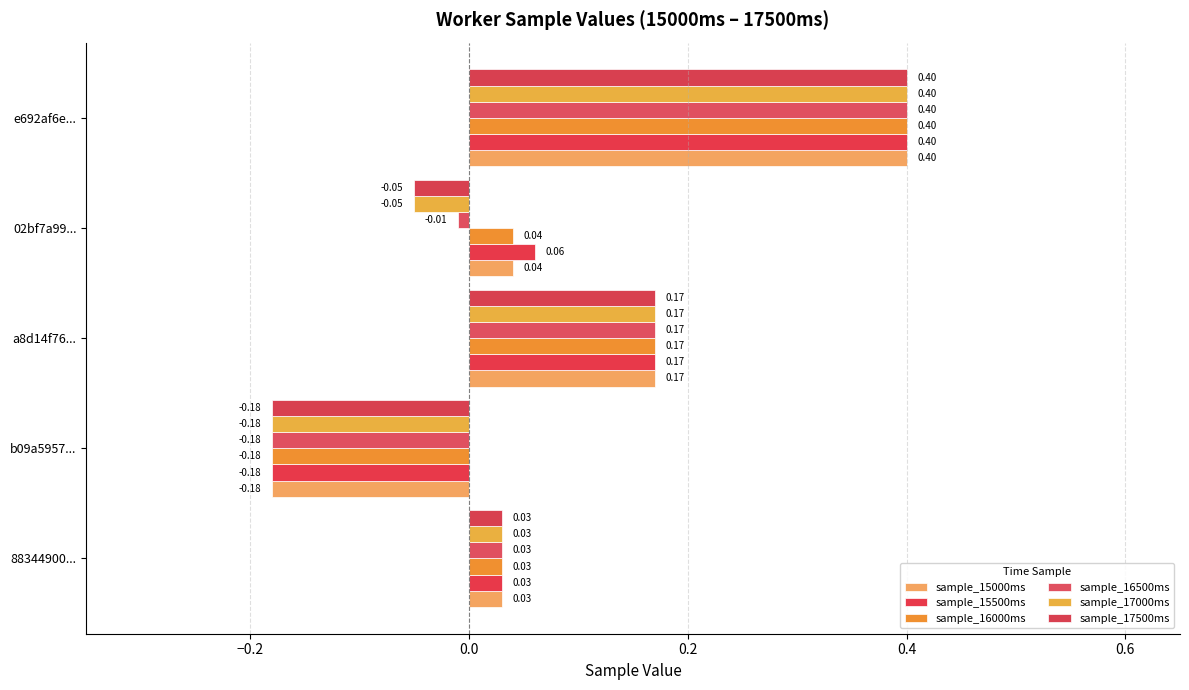

How many values in the sample_15500ms series are below 0?

1